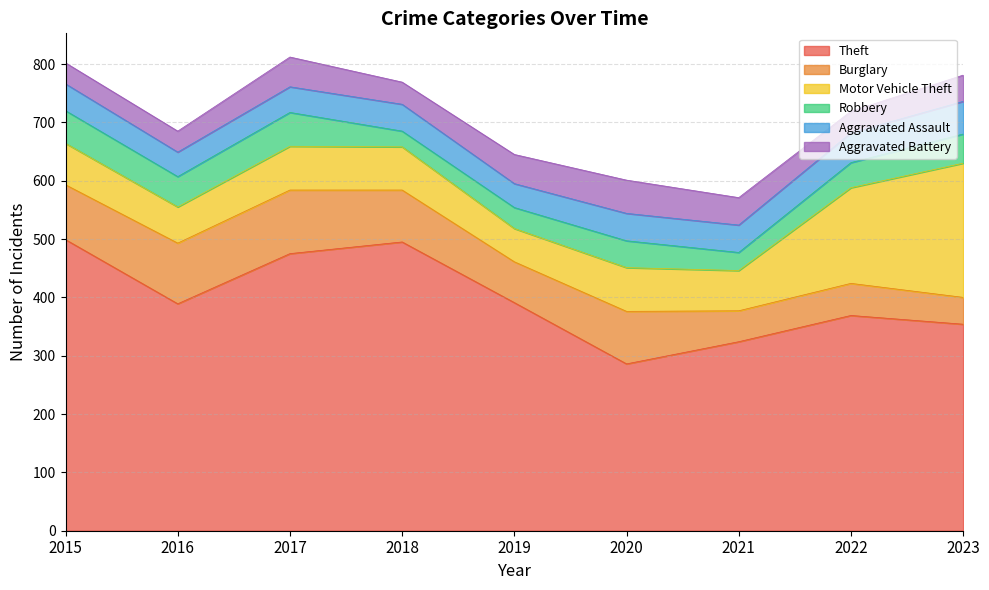

Reading left to right, what are all the values shown in this chart?

Theft: 499	389	475	495	391	286	324	369	354
Burglary: 94	104	109	89	70	90	53	55	46
Motor Vehicle Theft: 71	62	75	74	57	75	69	164	230
Robbery: 56	52	58	27	36	46	31	43	50
Aggravated Assault: 46	42	44	46	41	47	47	51	56
Aggravated Battery: 36	36	51	38	50	57	47	37	45